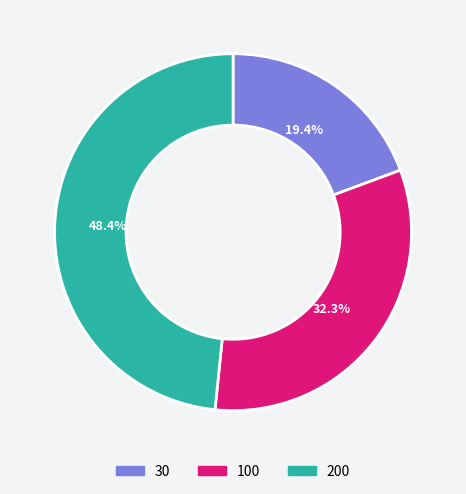

Count the number of slices in the pie.

3